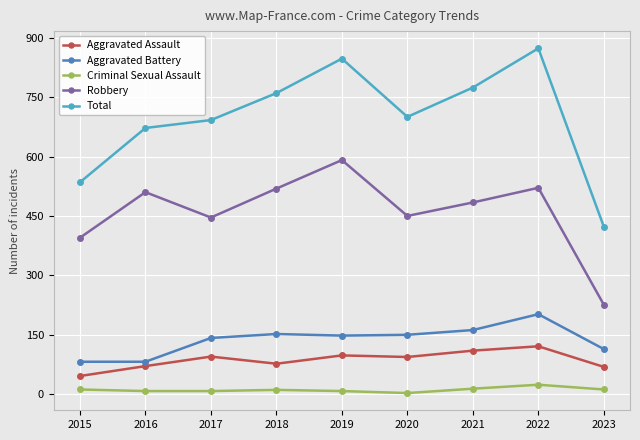

What is the sum of all Criminal Sexual Assault values?

100